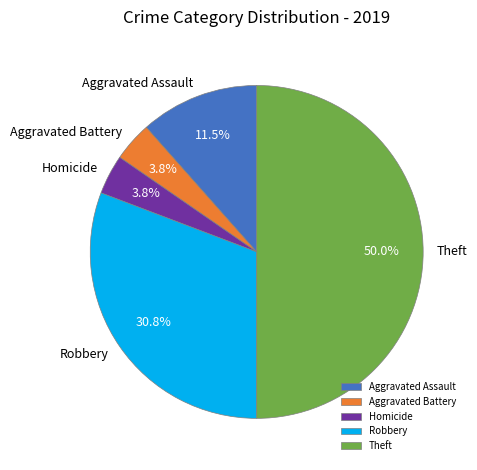

Is it true that Aggravated Battery is 4% of the pie?

True